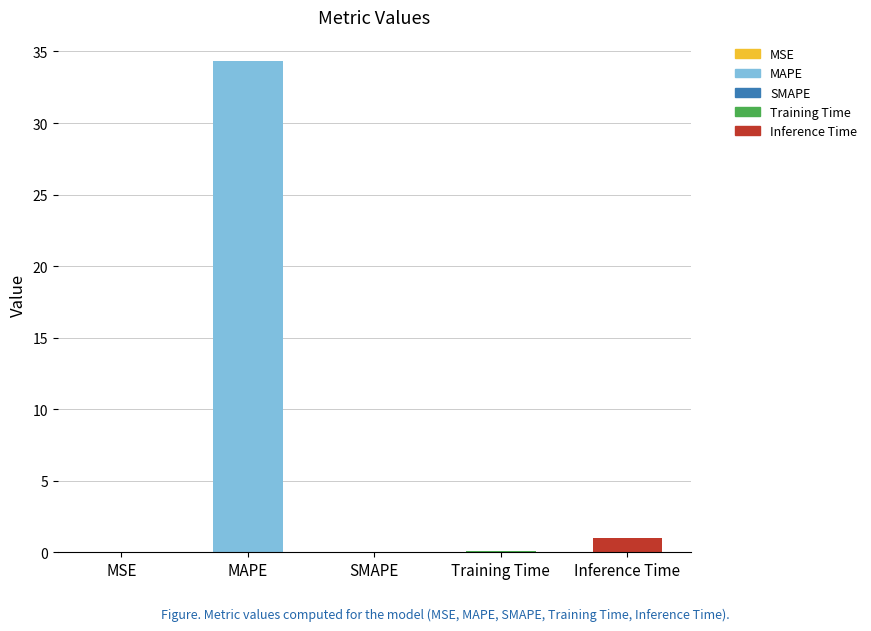

What is the maximum value shown in the chart?

34.3